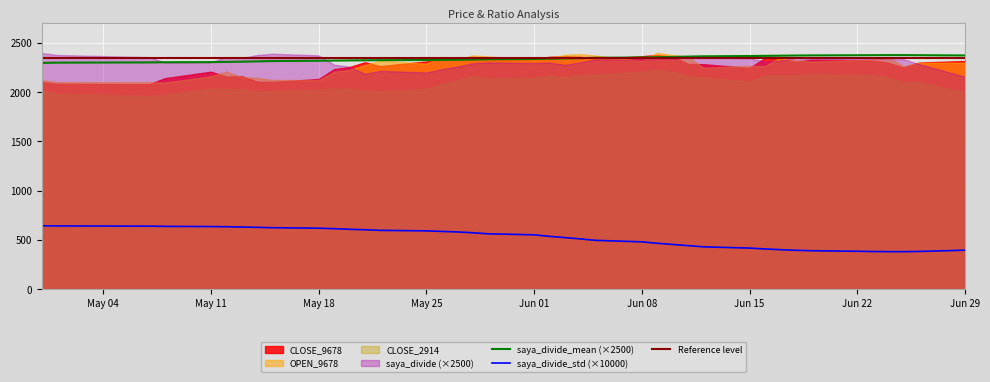

Count the saya_divide values in the range 0 to 1.

40